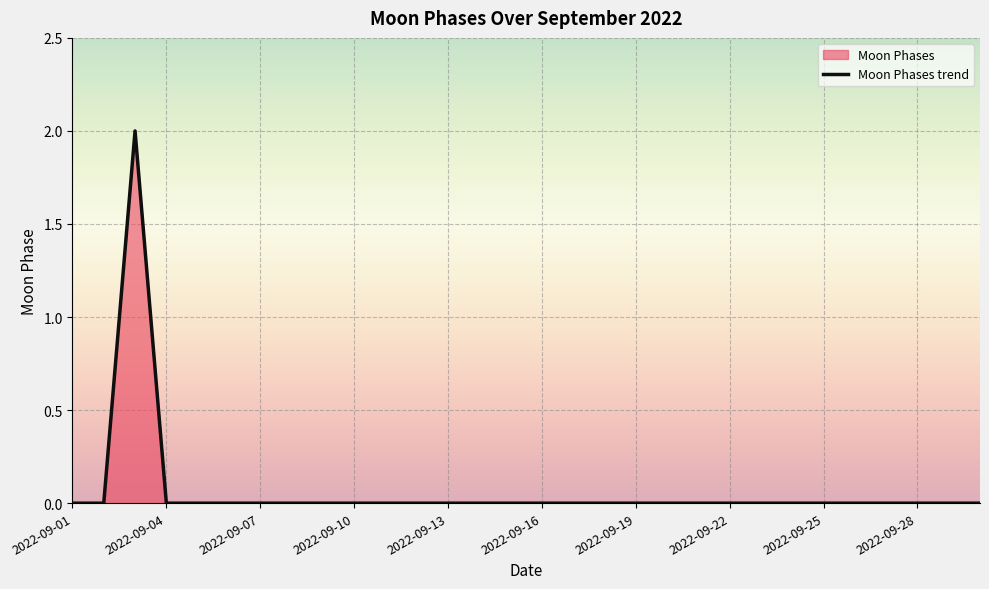

Rank the categories by value from highest to lowest.

2022-09-03, 2022-09-01, 2022-09-02, 2022-09-04, 2022-09-05, 2022-09-06, 2022-09-07, 2022-09-08, 2022-09-09, 2022-09-10, 2022-09-11, 2022-09-12, 2022-09-13, 2022-09-14, 2022-09-15, 2022-09-16, 2022-09-17, 2022-09-18, 2022-09-19, 2022-09-20, 2022-09-21, 2022-09-22, 2022-09-23, 2022-09-24, 2022-09-25, 2022-09-26, 2022-09-27, 2022-09-28, 2022-09-29, 2022-09-30